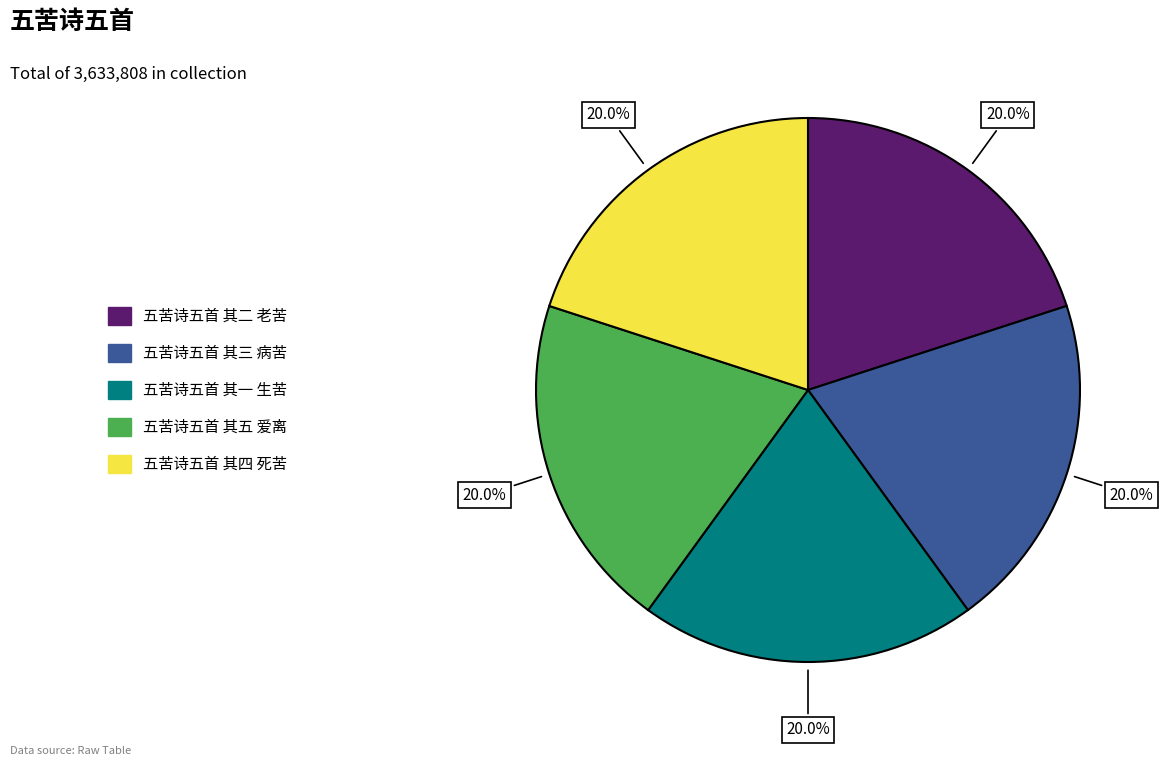

How many segments does this pie chart have?

5